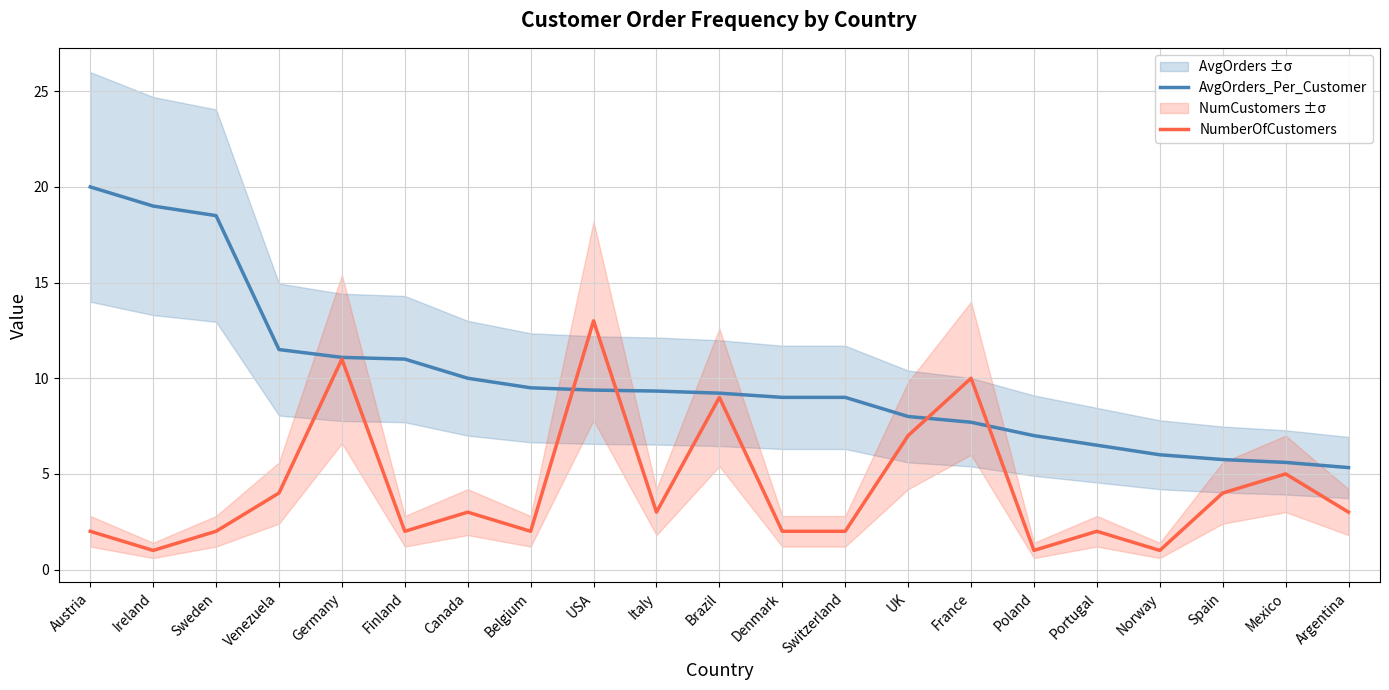

Rank the categories by AvgOrders_Per_Customer value from highest to lowest.

Austria, Ireland, Sweden, Venezuela, Germany, Finland, Canada, Belgium, USA, Italy, Brazil, Denmark, Switzerland, UK, France, Poland, Portugal, Norway, Spain, Mexico, Argentina